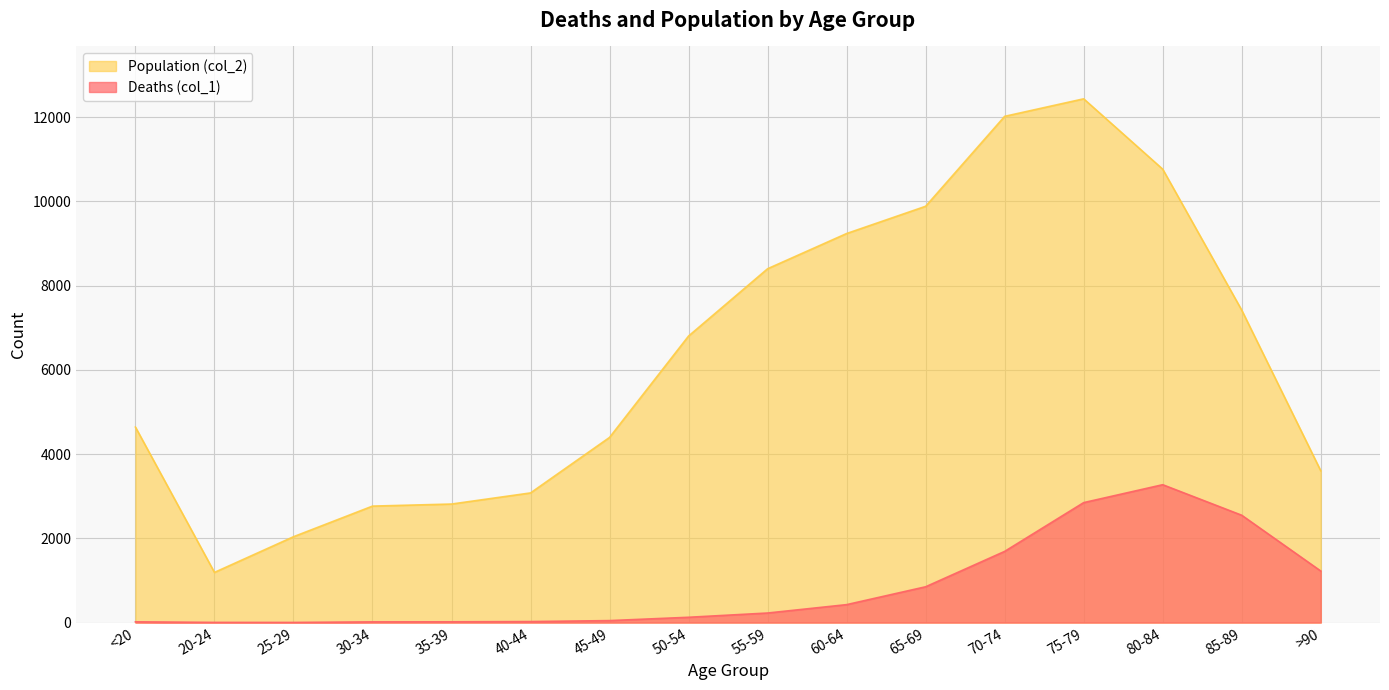

Between 20-24 and 70-74, which is larger?

70-74